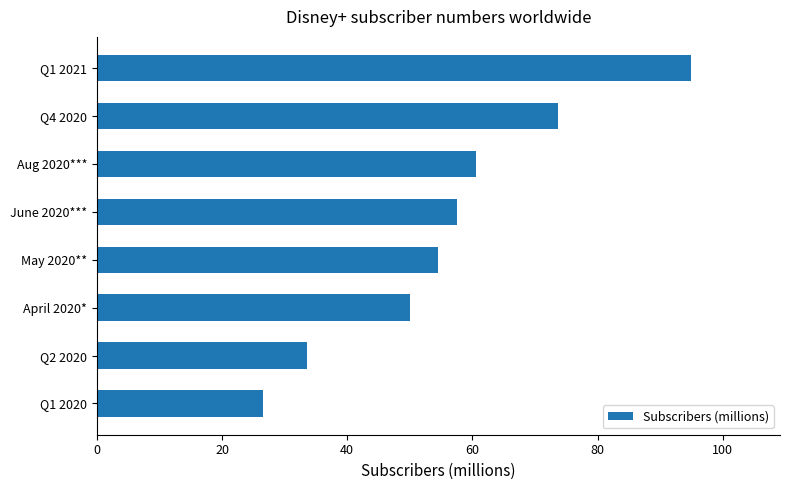

What is the difference between the maximum and minimum values?

68.4